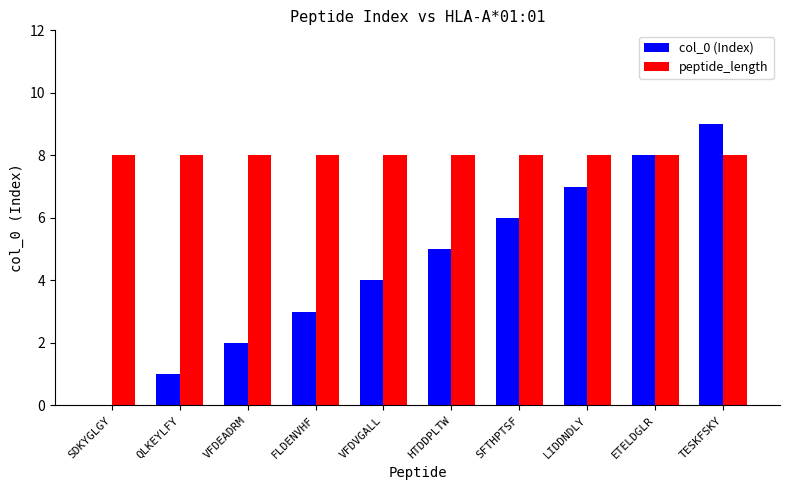

Are the bars horizontal?

No